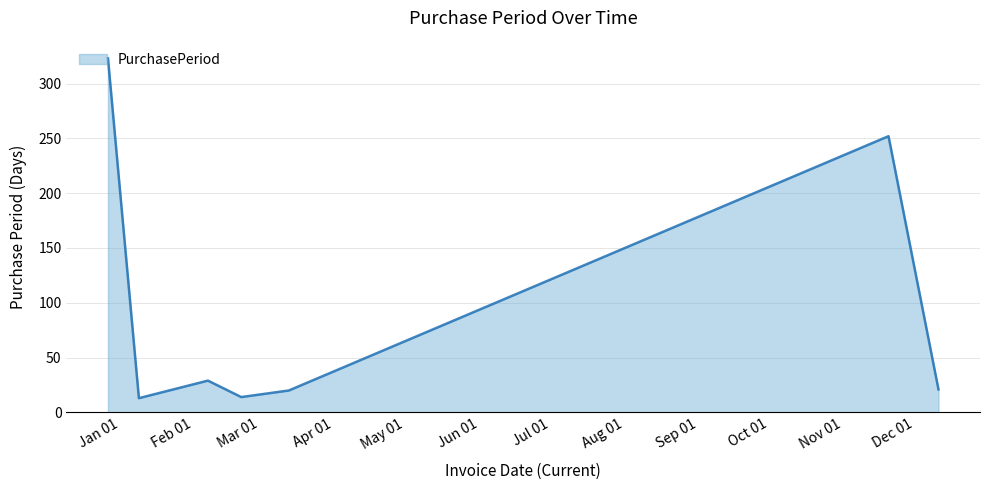

What is the sum of all values?

672